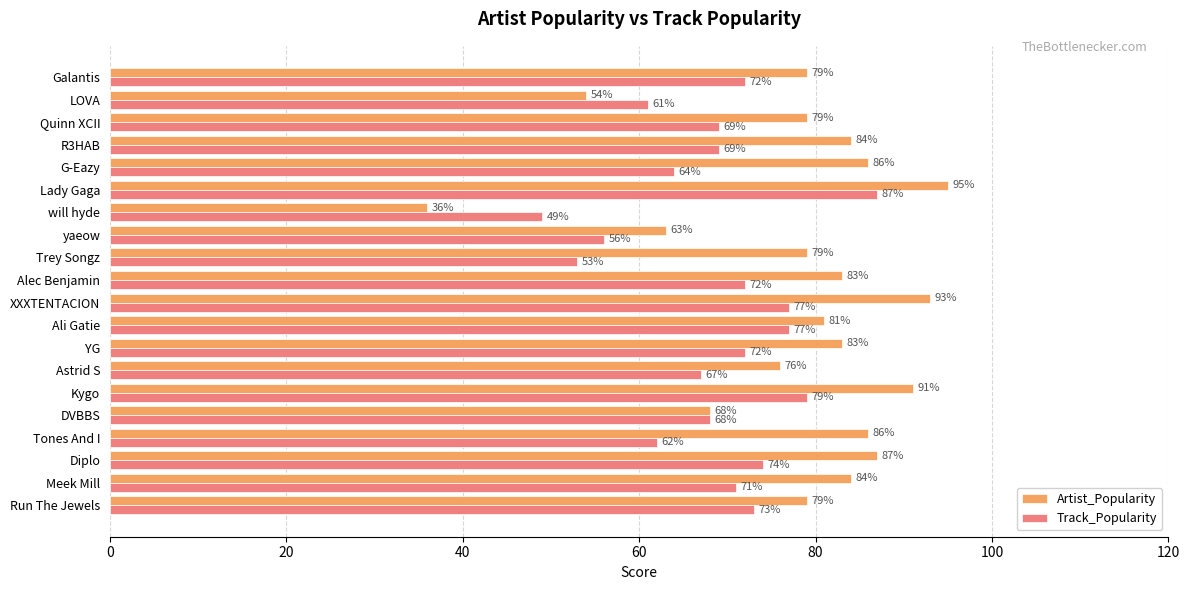

List the series in order of their peak value, highest first.

Artist_Popularity, Track_Popularity